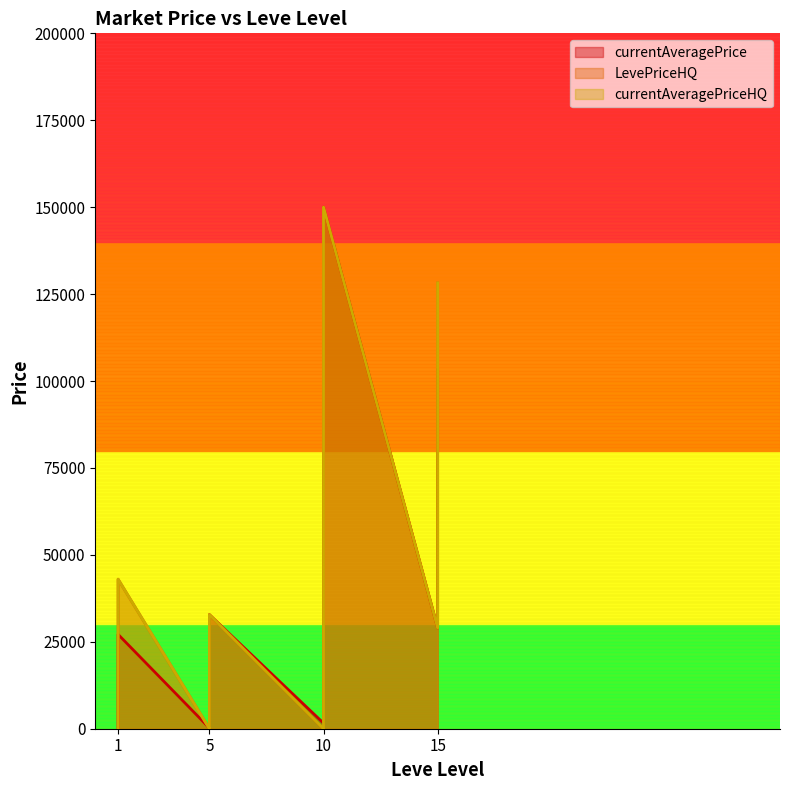

Reading left to right, list all the values displayed in this chart.

currentAveragePrice: 27128.0	1225.2	224.0	1750.0	27119.0	1602.0	2507.0	1648.0	2417.0	726.2	196.7	32800.0	2342.0	1605.0	1684.0	3191.7	6000.0	150000.0	103260.8	29000.0
LevePriceHQ: 43000.0	2013.0	150.0	1868.3	9800.0	0.0	0.0	16250.2	600.0	726.2	196.7	32800.0	0.0	0.0	0.0	3191.7	6000.0	150000.0	128226.0	29000.0
currentAveragePriceHQ: 43000.0	2013.0	150.0	686.1	0.0	0.0	0.0	16250.2	600.0	0.0	0.0	32800.0	0.0	0.0	0.0	3191.7	6000.0	150000.0	128226.0	29000.0